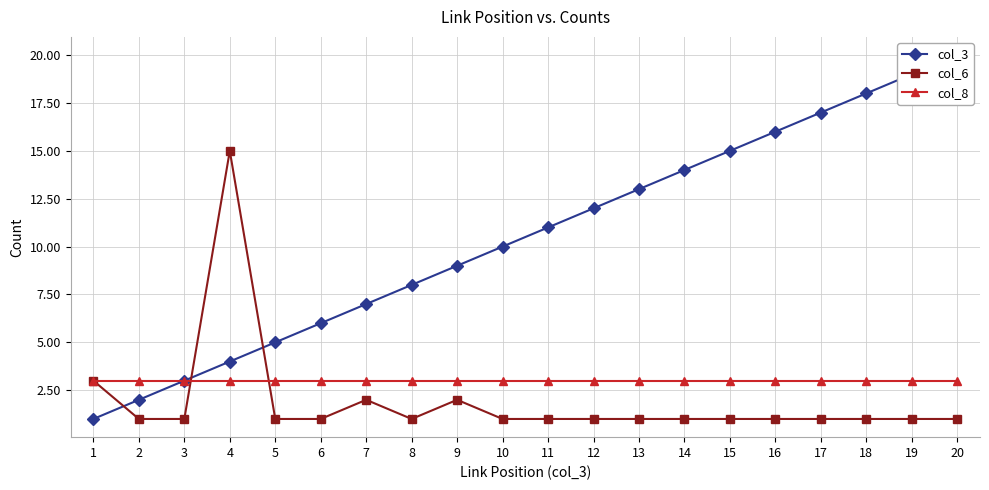

Is the value of col_8 at 5 greater than the value of col_3 at 6?

No